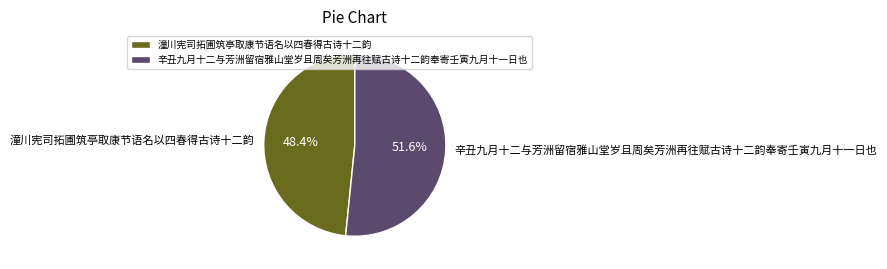

What percentage is the 辛丑九月十二与芳洲留宿雅山堂岁且周矣芳洲再往赋古诗十二韵奉寄壬寅九月十一日也 slice, to the nearest percent?

52%